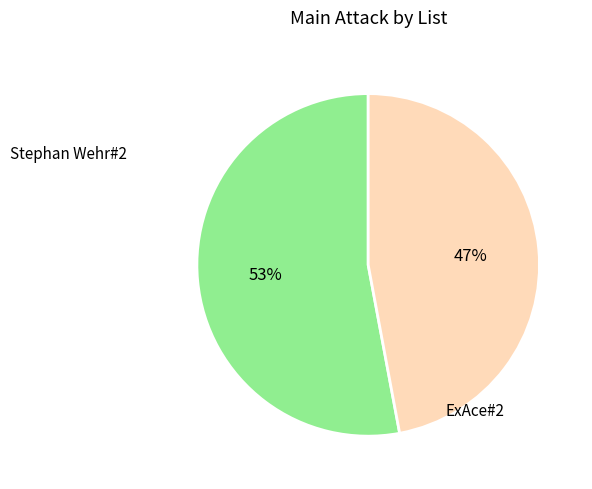

Count the number of slices in the pie.

2